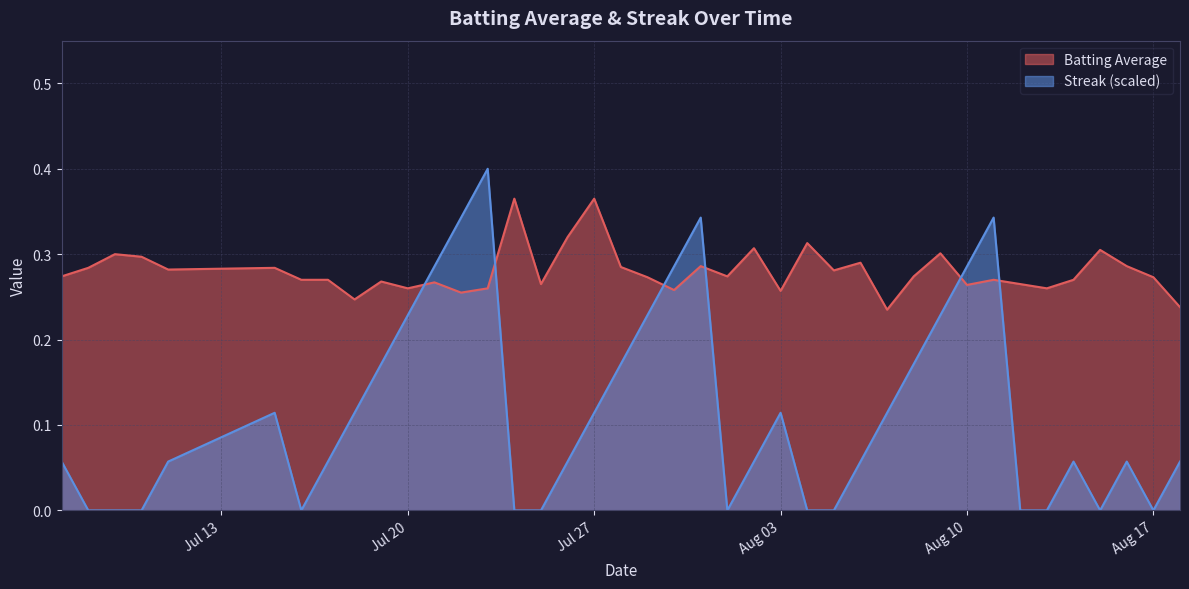

Reading left to right, transcribe all the data shown in this chart.

Batting Average: 0.3	0.3	0.3	0.3	0.3	0.3	0.3	0.3	0.2	0.3	0.3	0.3	0.3	0.3	0.4	0.3	0.3	0.4	0.3	0.3	0.3	0.3	0.3	0.3	0.3	0.3	0.3	0.3	0.2	0.3	0.3	0.3	0.3	0.3	0.3	0.3	0.3	0.3	0.3	0.2
Streak: 0.1	0.0	0.0	0.0	0.1	0.1	0.0	0.1	0.1	0.2	0.2	0.3	0.3	0.4	0.0	0.0	0.1	0.1	0.2	0.2	0.3	0.3	0.0	0.1	0.1	0.0	0.0	0.1	0.1	0.2	0.2	0.3	0.3	0.0	0.0	0.1	0.0	0.1	0.0	0.1